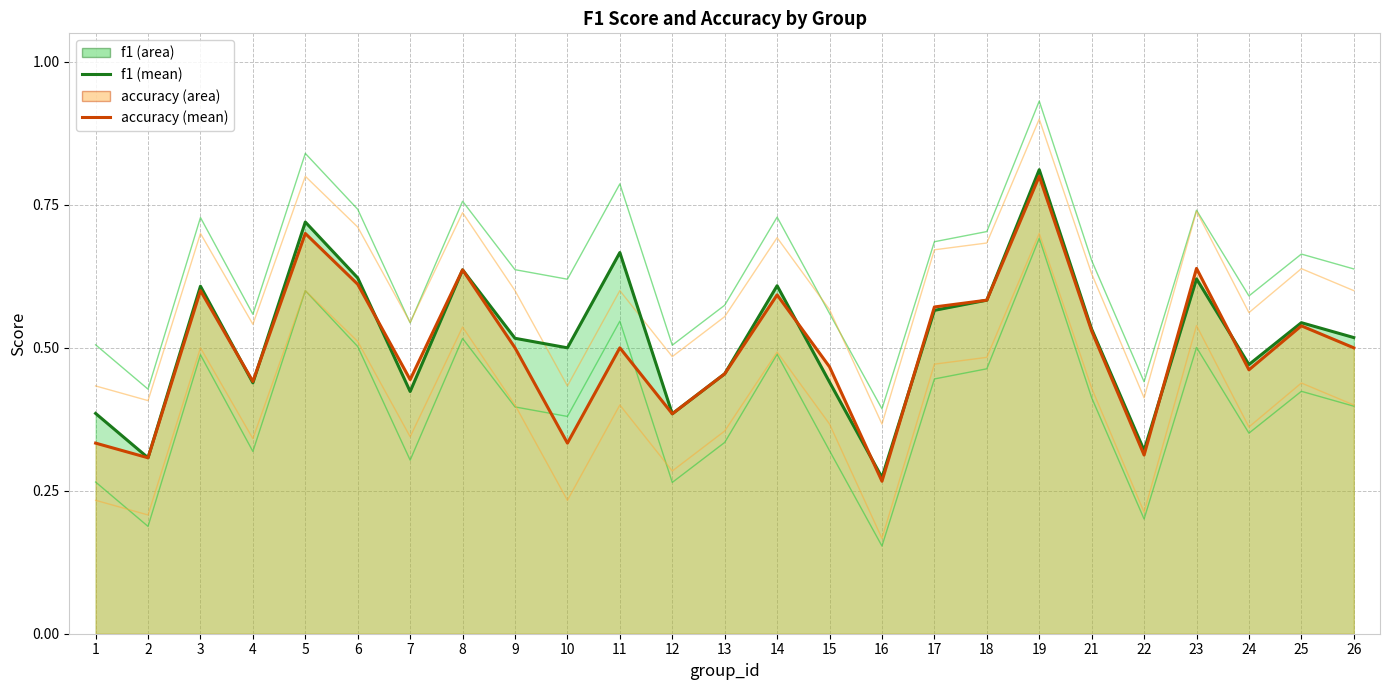

Which series has the largest total across all categories?

f1